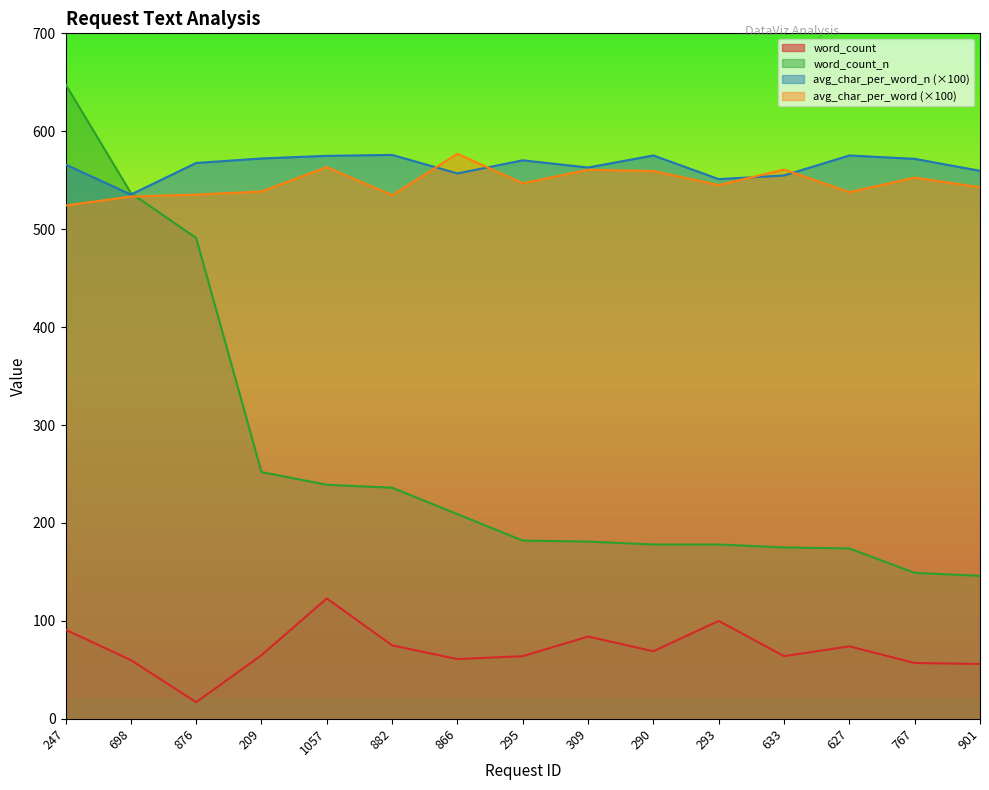

Reading left to right, list all the values displayed in this chart.

avg_char_per_word_n: 247=566.0	698=535.4	876=567.6	209=572.2	1057=574.9	882=575.8	866=556.9	295=570.3	309=563.0	290=575.3	293=551.1	633=554.9	627=575.3	767=571.8	901=559.6
avg_char_per_word: 247=524.2	698=533.3	876=535.3	209=538.5	1057=563.4	882=534.7	866=577.0	295=546.9	309=560.7	290=559.4	293=545.0	633=560.9	627=537.8	767=552.6	901=542.9
word_count_n: 247=648.0	698=537.0	876=491.0	209=252.0	1057=239.0	882=236.0	866=209.0	295=182.0	309=181.0	290=178.0	293=178.0	633=175.0	627=174.0	767=149.0	901=146.0
word_count: 247=91.0	698=60.0	876=17.0	209=65.0	1057=123.0	882=75.0	866=61.0	295=64.0	309=84.0	290=69.0	293=100.0	633=64.0	627=74.0	767=57.0	901=56.0